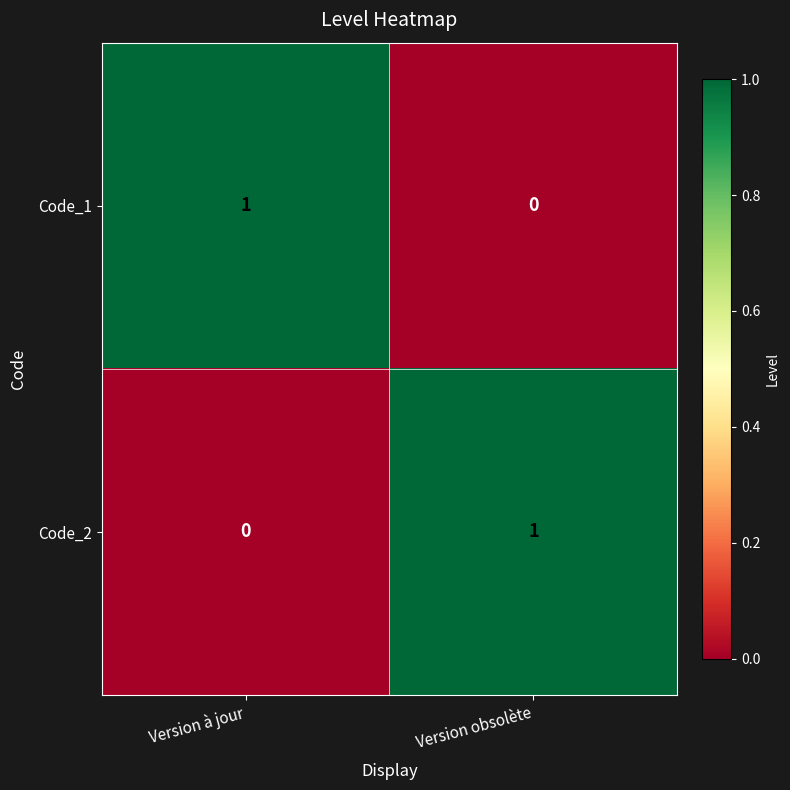

Is the value of Code_1 at Version à jour greater than the value of Code_2 at Version à jour?

Yes